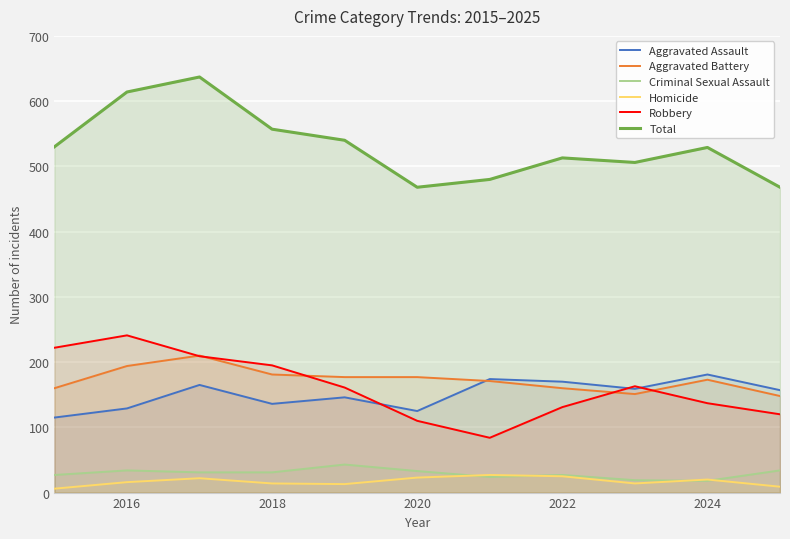

What is the highest value of the Homicide series?

27